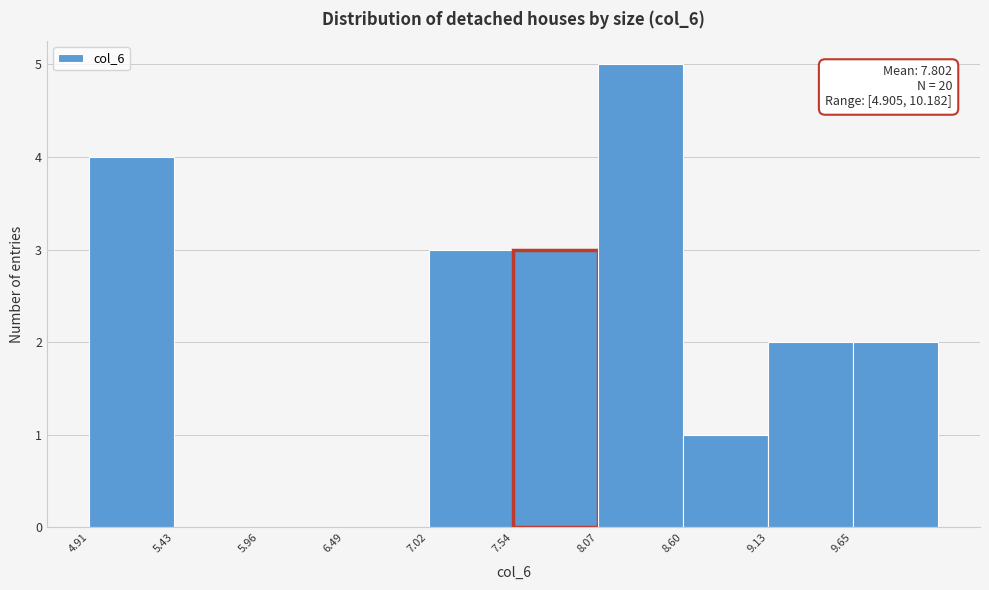

Over which range of the x-axis is the bar tallest?

8.1 to 8.6